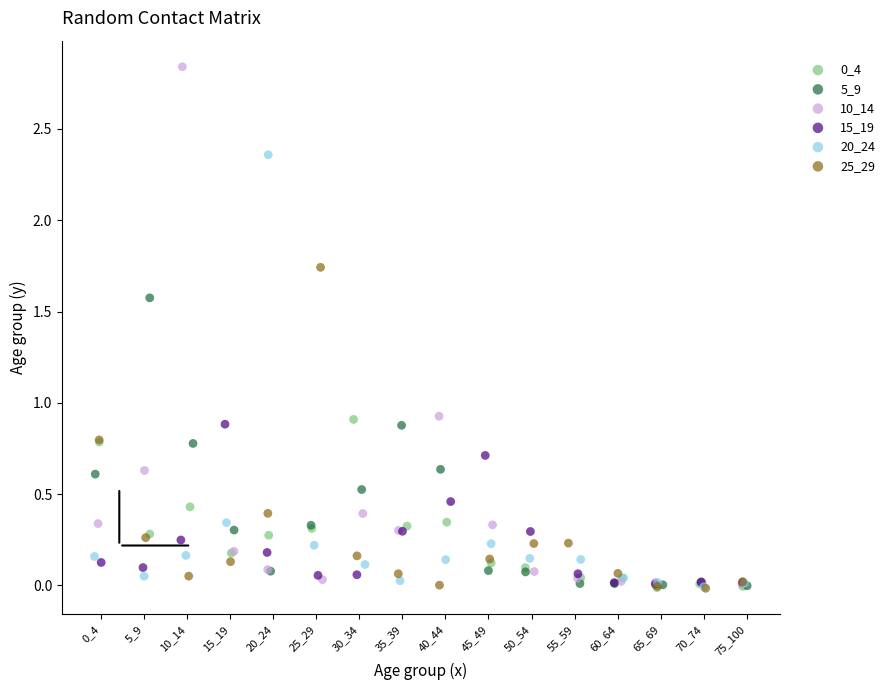

Which series contains the highest Y value?

10_14